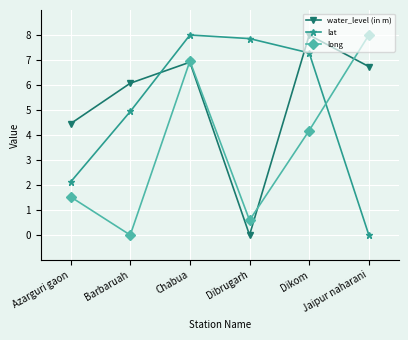

What position from the right is Dibrugarh?

3